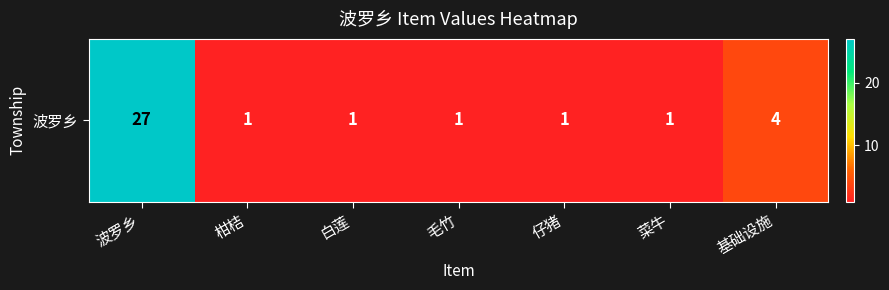

The chart shows a value of 4 at 基础设施. True or false?

True